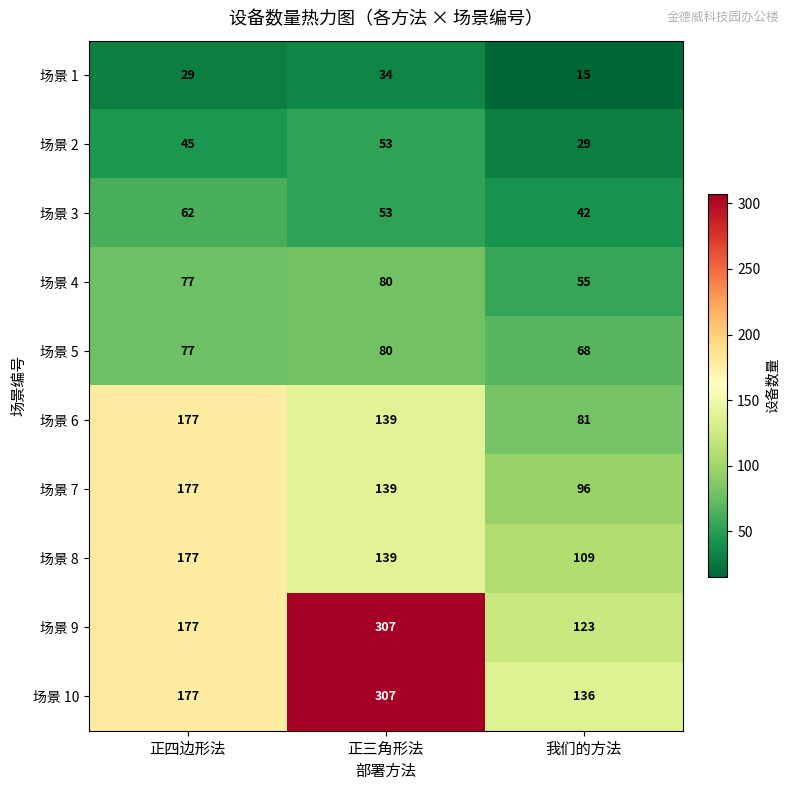

Reading left to right, list all the values displayed in this chart.

场景 1: 29	34	15
场景 2: 45	53	29
场景 3: 62	53	42
场景 4: 77	80	55
场景 5: 77	80	68
场景 6: 177	139	81
场景 7: 177	139	96
场景 8: 177	139	109
场景 9: 177	307	123
场景 10: 177	307	136